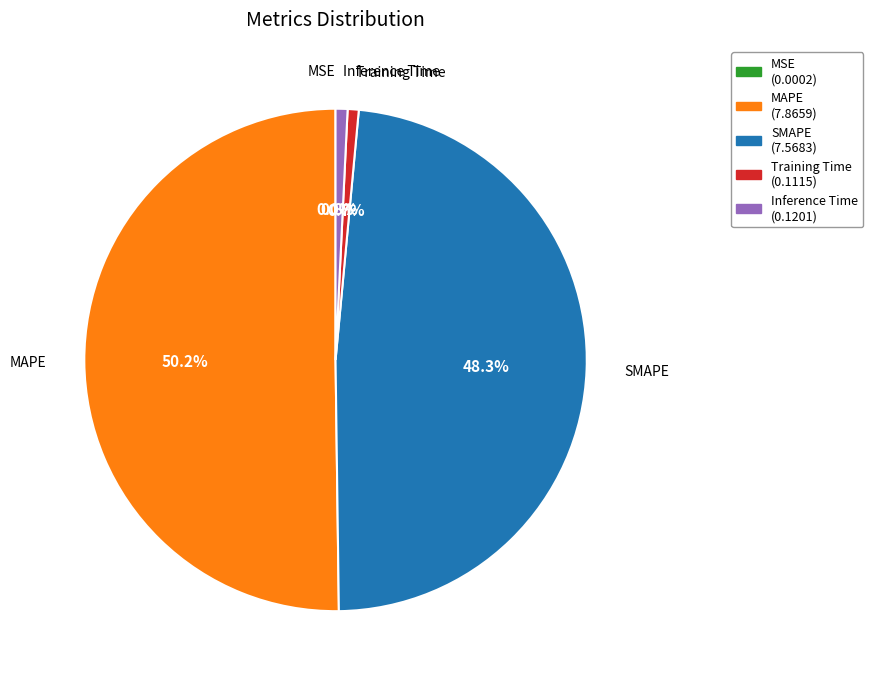

Between SMAPE and MAPE, which is larger?

MAPE